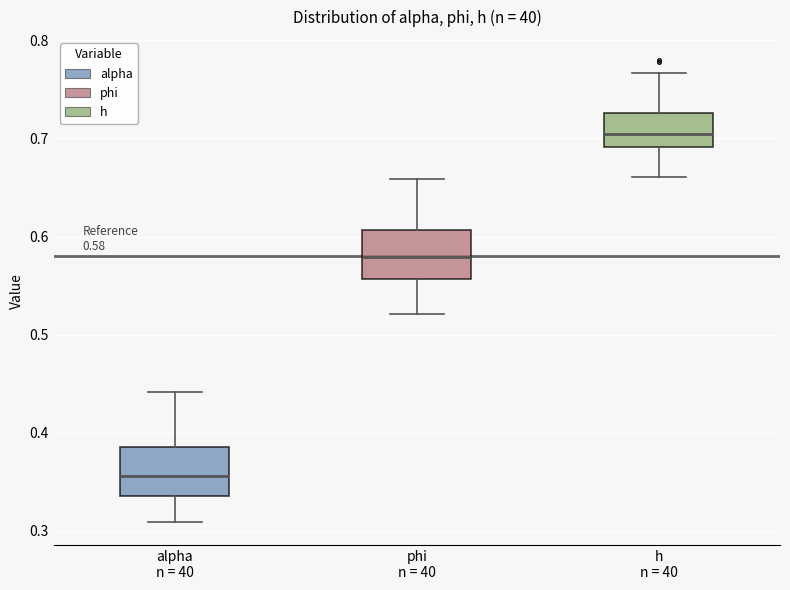

Which box has the lowest median line?

alpha n = 40